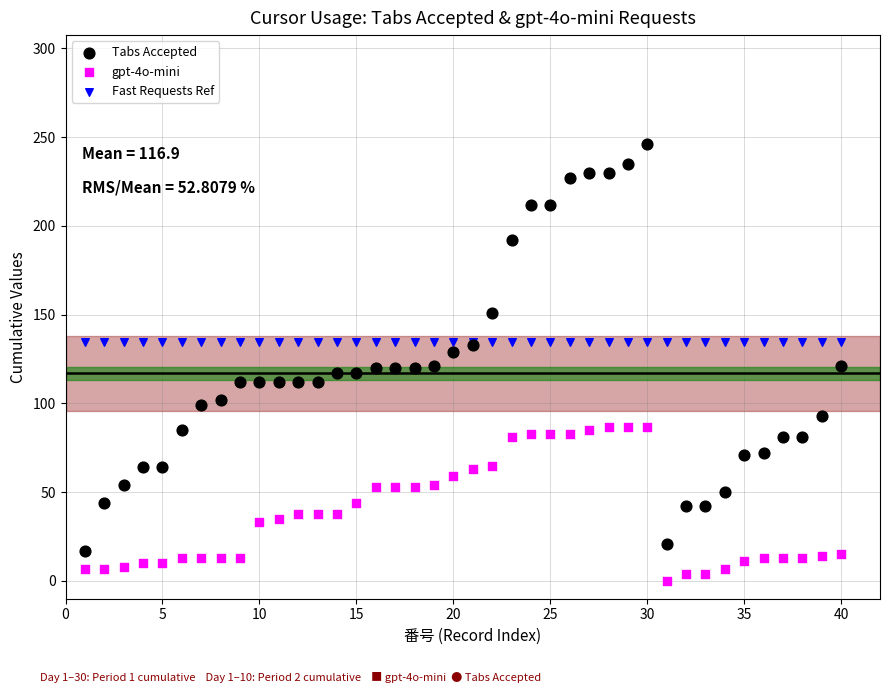

Which series contains the highest Y value?

Tabs Accepted